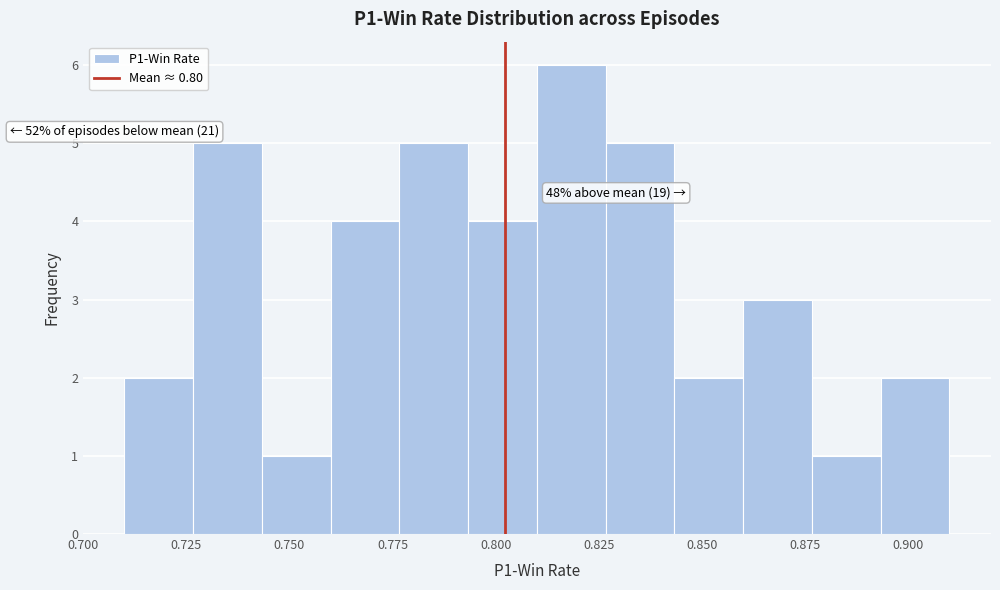

Around what value on the x-axis is the tallest bar? Give the approximate position of its centre, as read against the axis.

0.820